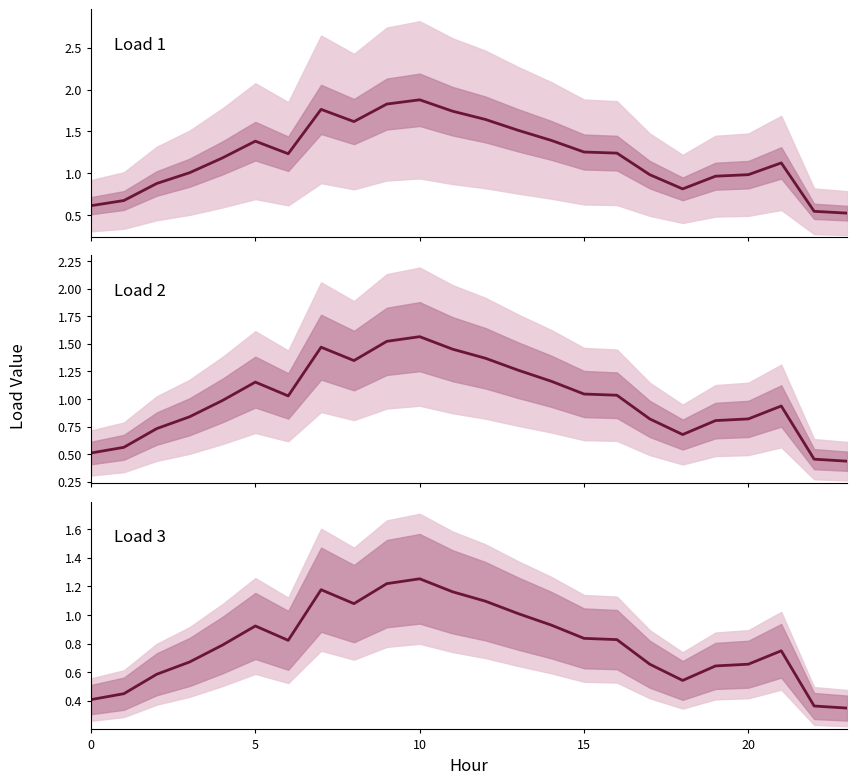

Is the value of Load 1 center at 5 greater than the value of Load 3 center at 10?

Yes